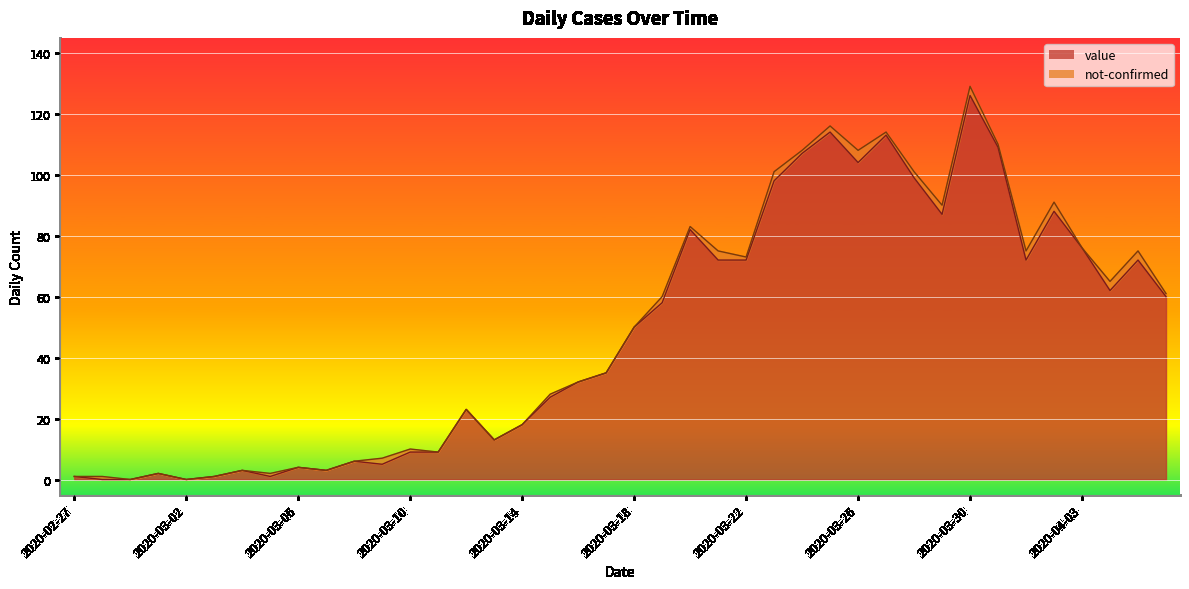

What is the difference between the second highest and second lowest values?

114